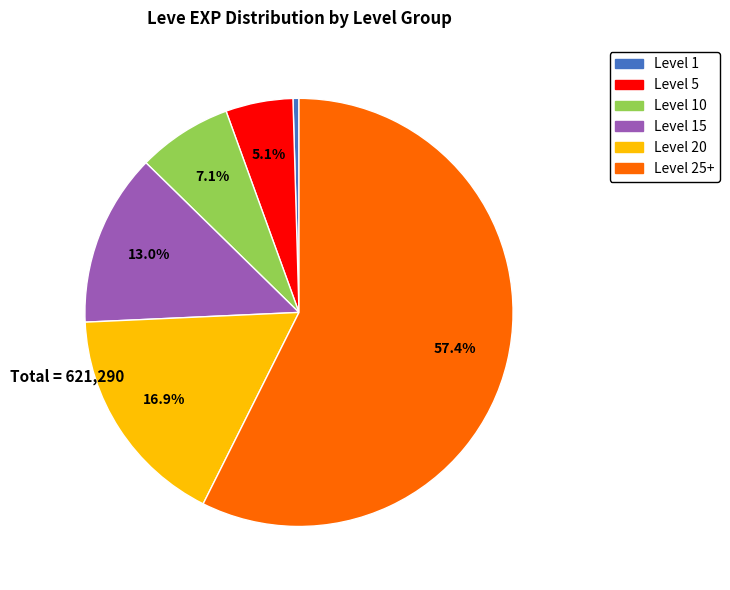

Is there any slice that represents more than half of the pie?

Yes